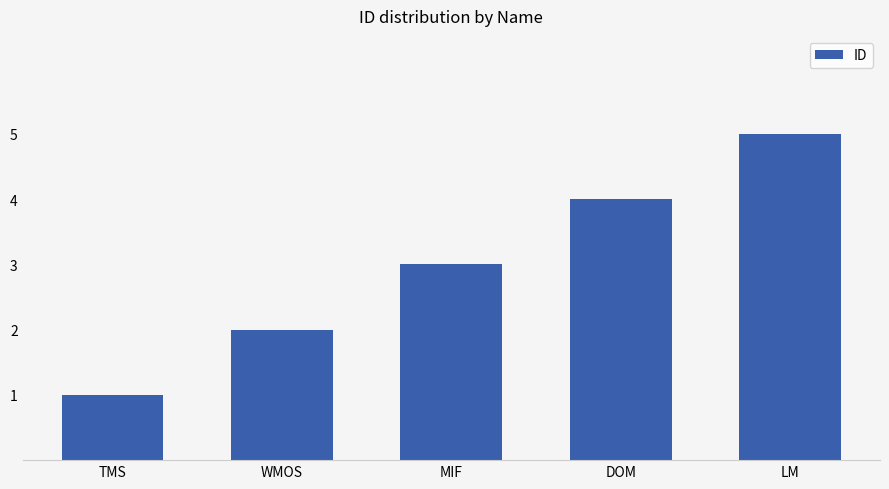

Approximately how many times larger is the value at MIF compared to TMS?

3.0